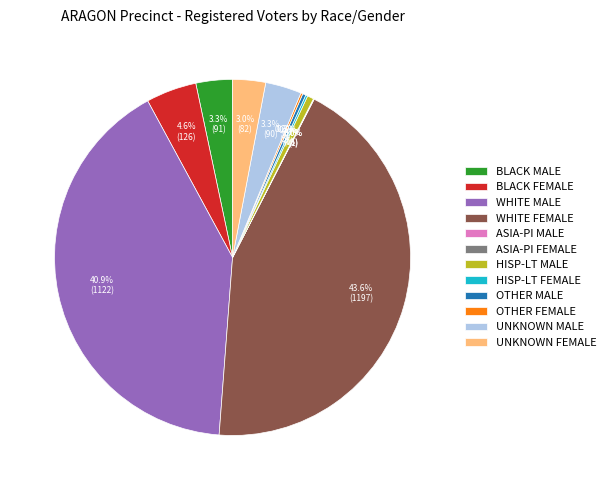

Between UNKNOWN FEMALE and BLACK FEMALE, which is larger?

BLACK FEMALE